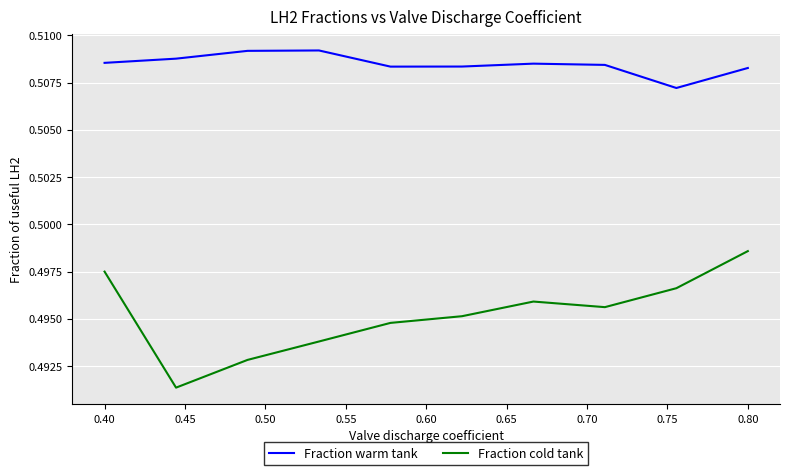

Which series has the largest range (max minus min)?

Fraction cold tank